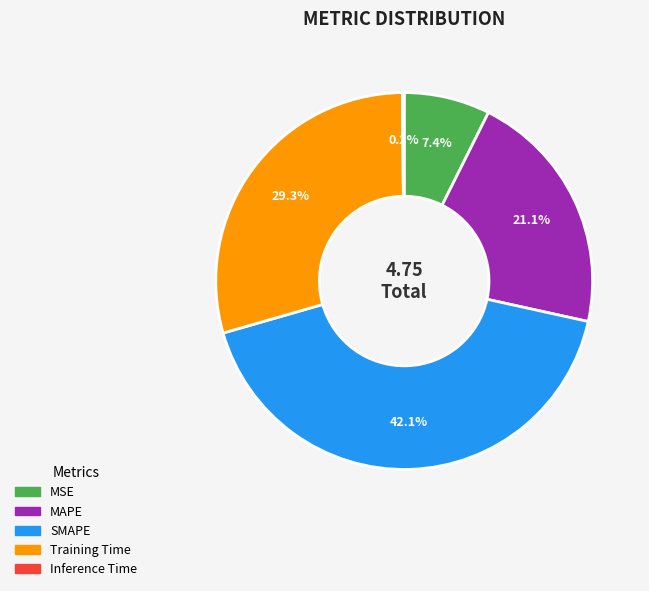

To the nearest percent, what percentage of the pie is MSE?

7%